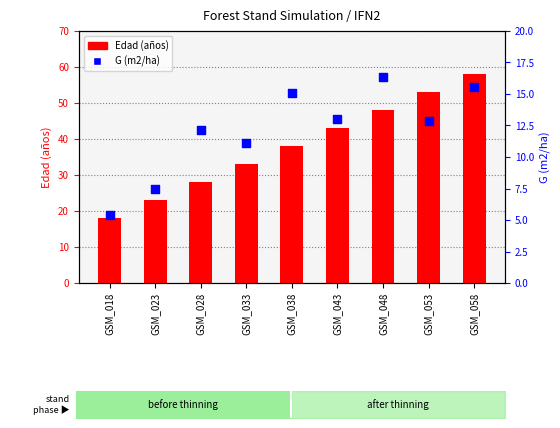

What are all the series names shown in the legend?

Edad (años), G (m2/ha)